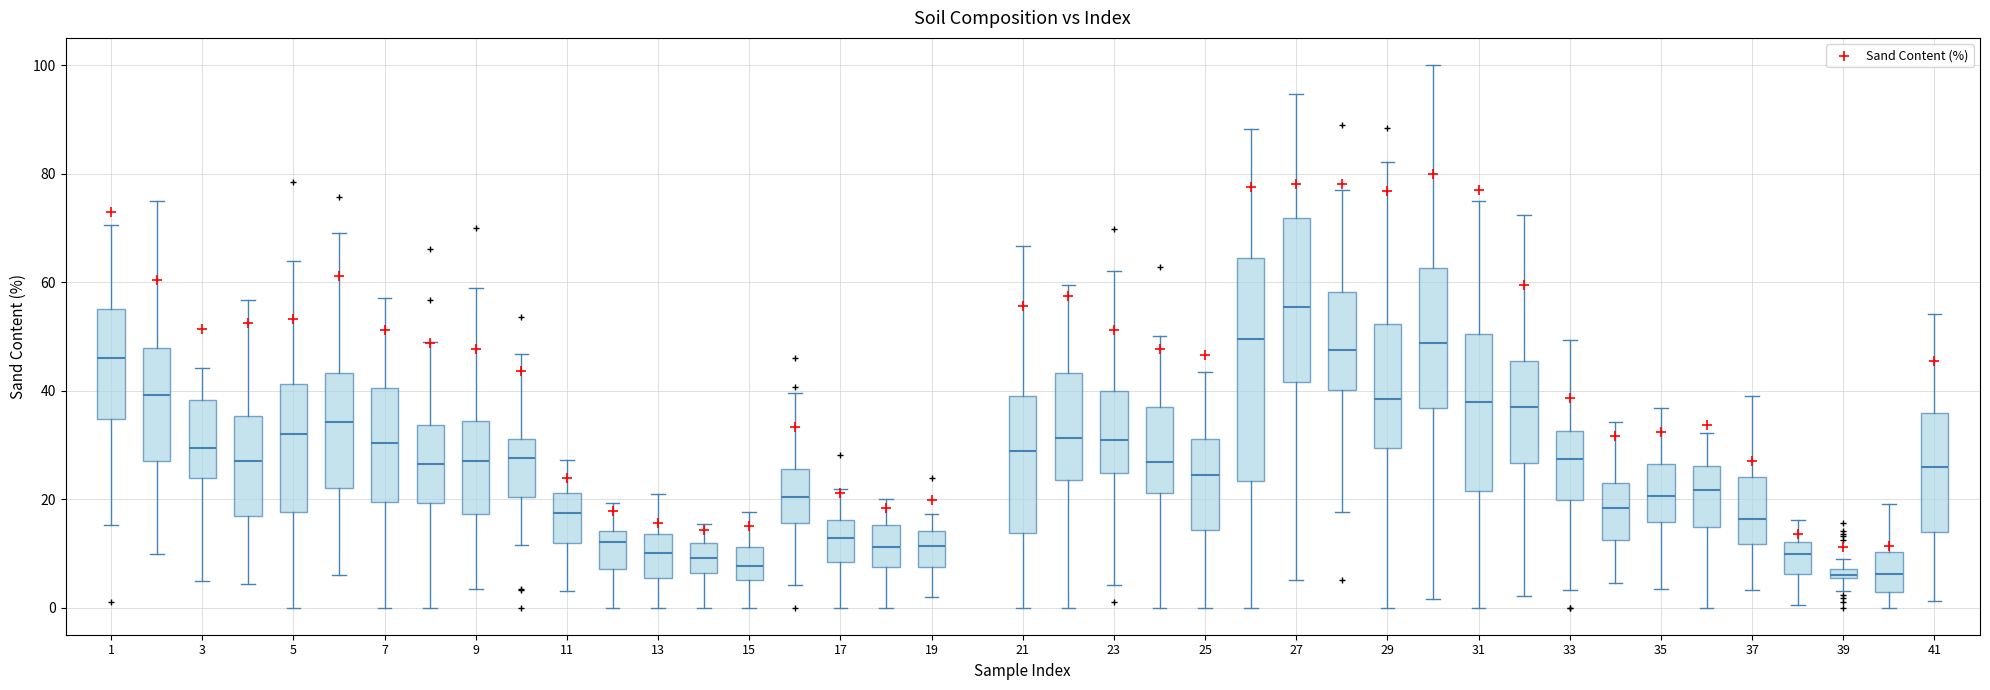

What is the range of Y values (max minus min)?

68.8